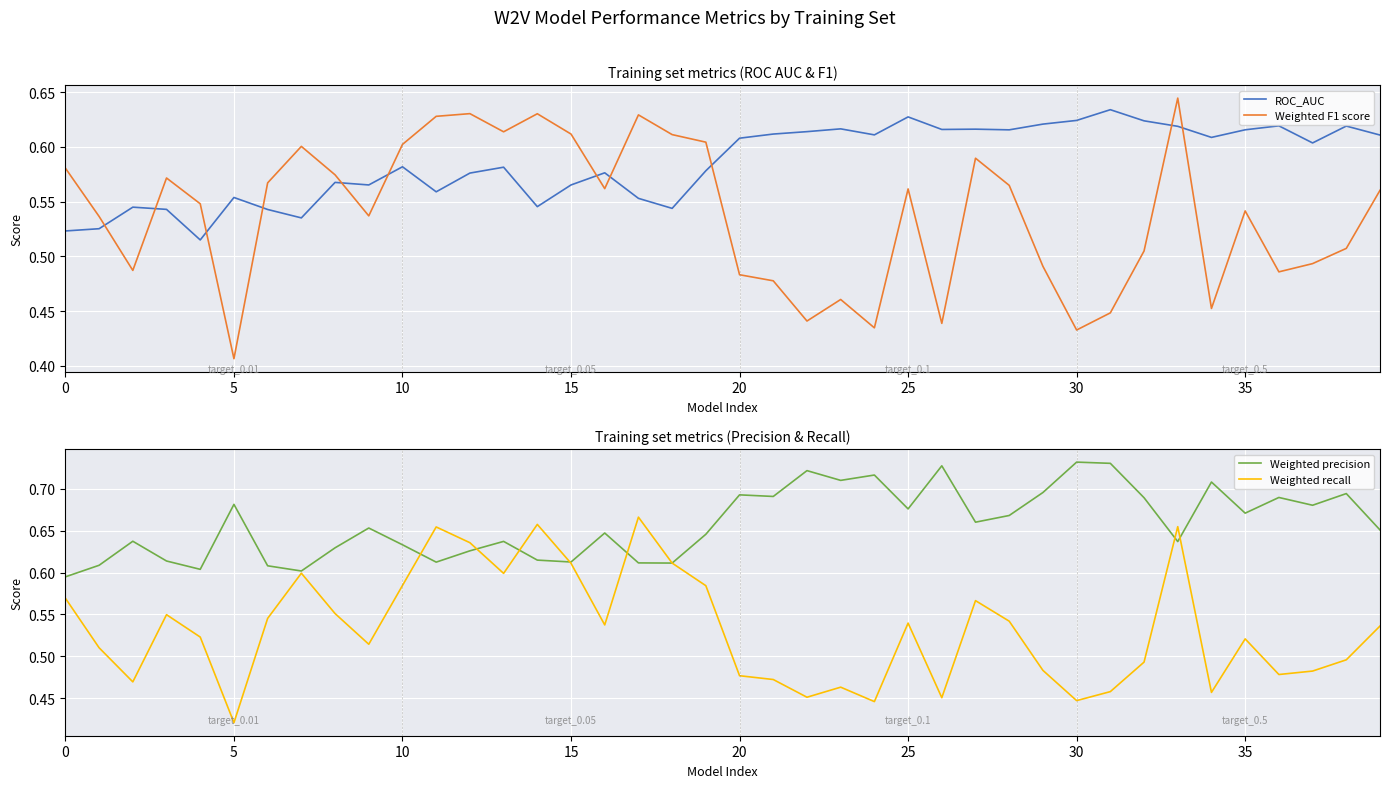

The Weighted F1 score series shows 0.8 at 25. True or false?

False